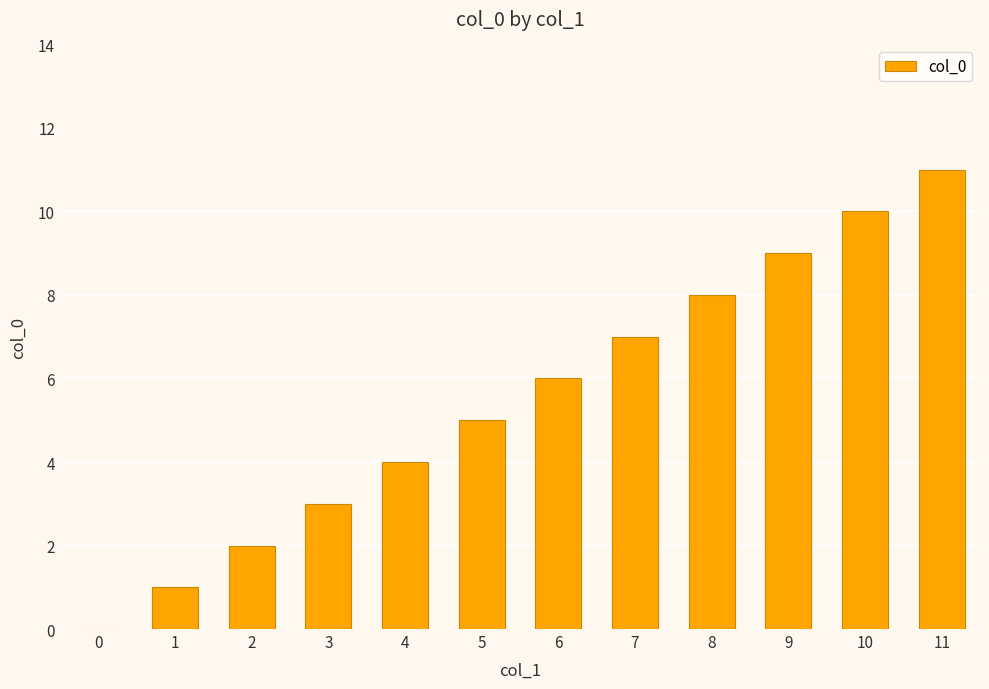

Approximately how many times larger is the value at 5 compared to 6?

0.8